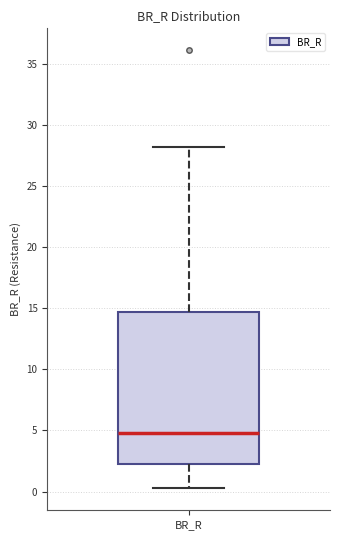

Where is the upper edge of the box for BR_R on the y-axis? The values are not printed on the chart, so give them approximately, as read against the axis.

14.5